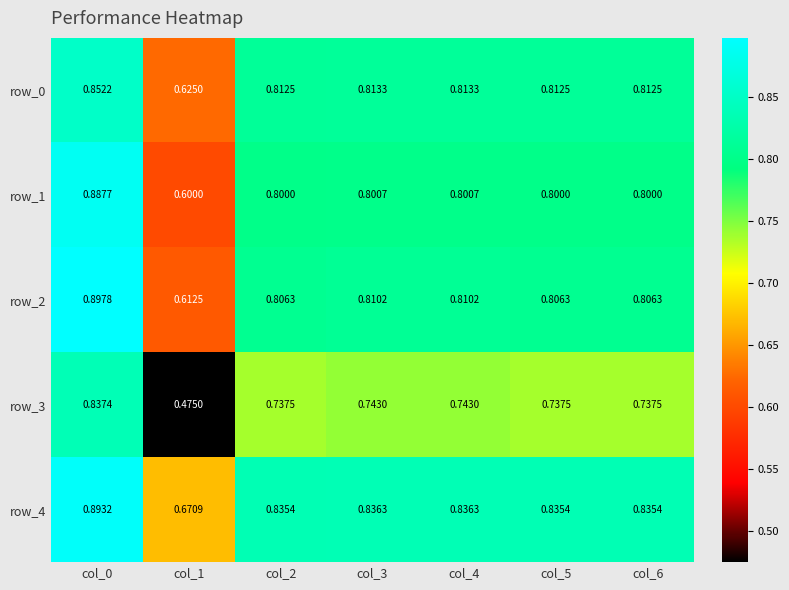

Rank the series at col_5 from highest to lowest value.

row_4, row_0, row_2, row_1, row_3